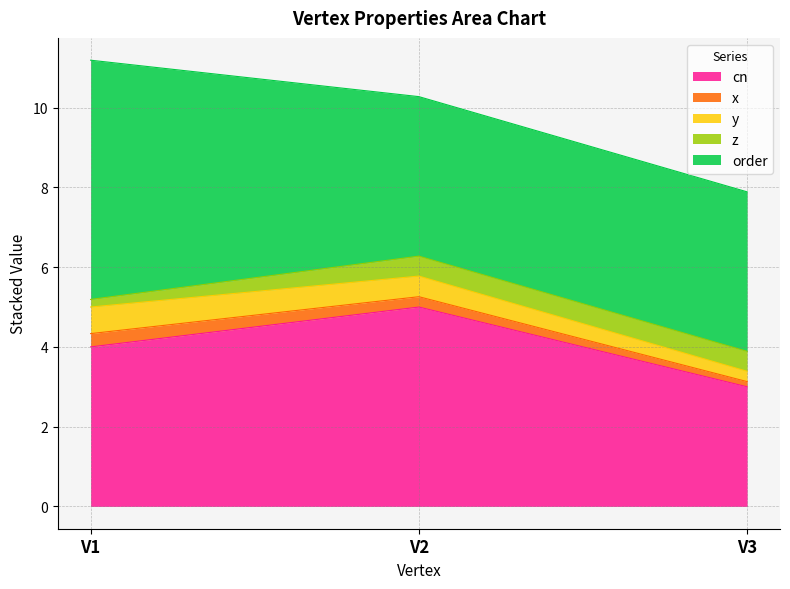

The value of order at V3 is 0.8. True or false?

False